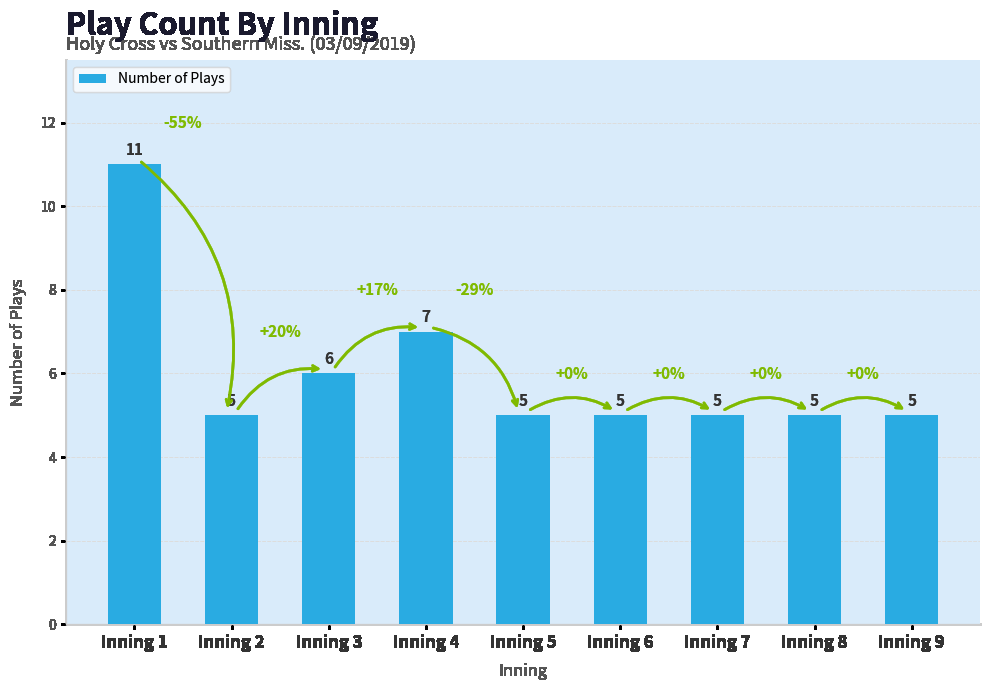

What is the maximum value shown in the chart?

11